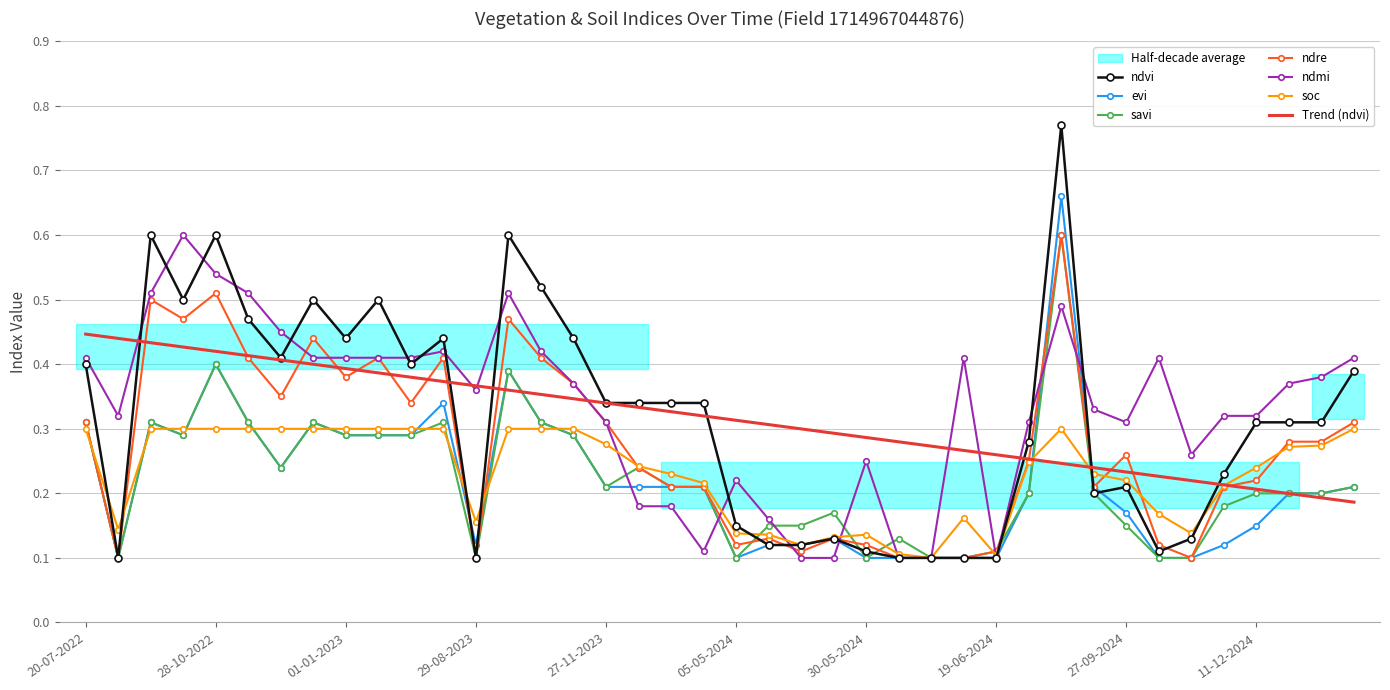

Rank the series by their maximum value, from lowest to highest.

soc, savi, ndre, ndmi, evi, ndvi